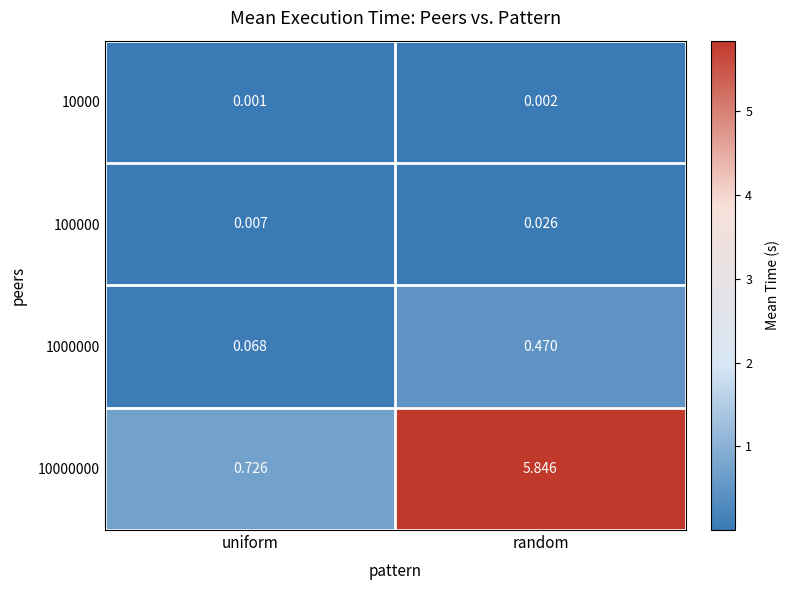

What is the total value across all series at uniform?

0.8